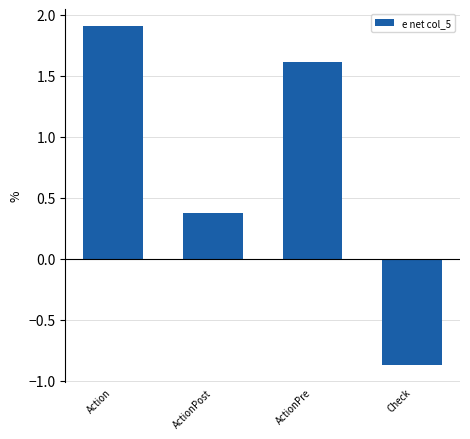

Does the chart contain stacked bars?

No